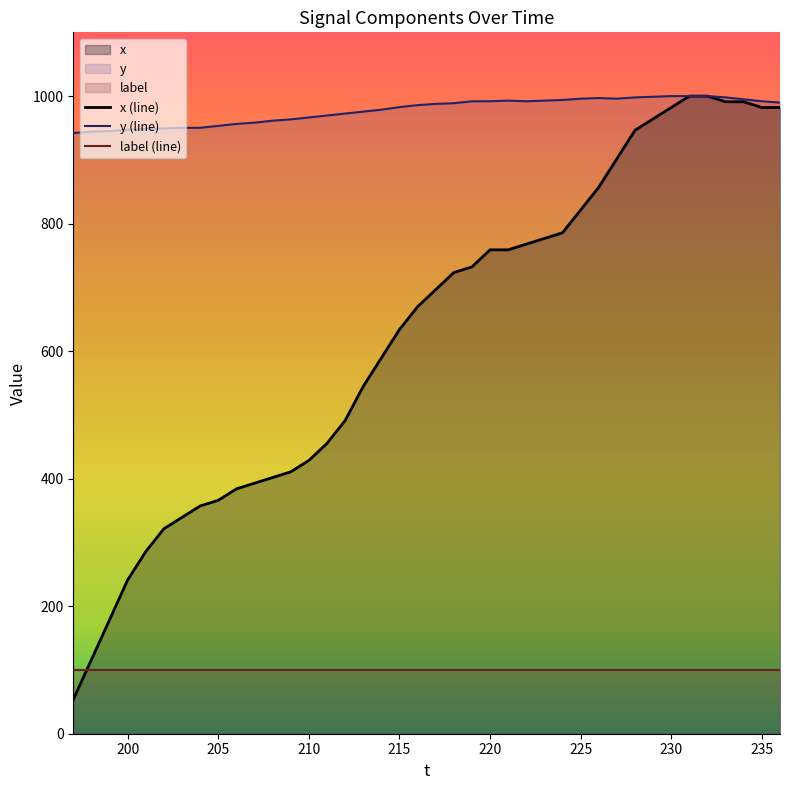

True or false: y and x intersect in this chart.

False